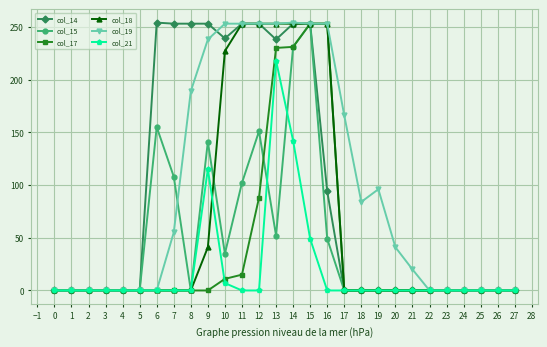

At how many categories does at least one series exceed 185?

11